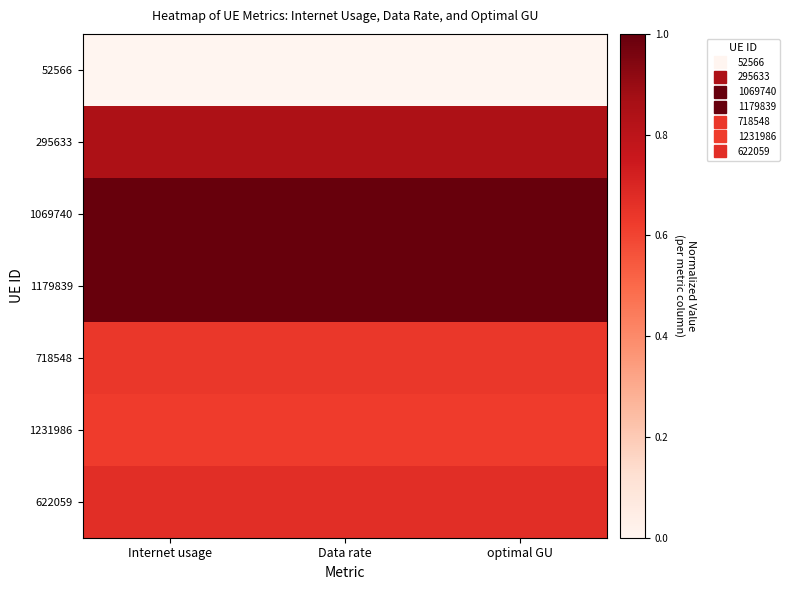

What is the difference between the highest and lowest values at optimal GU?

1.0